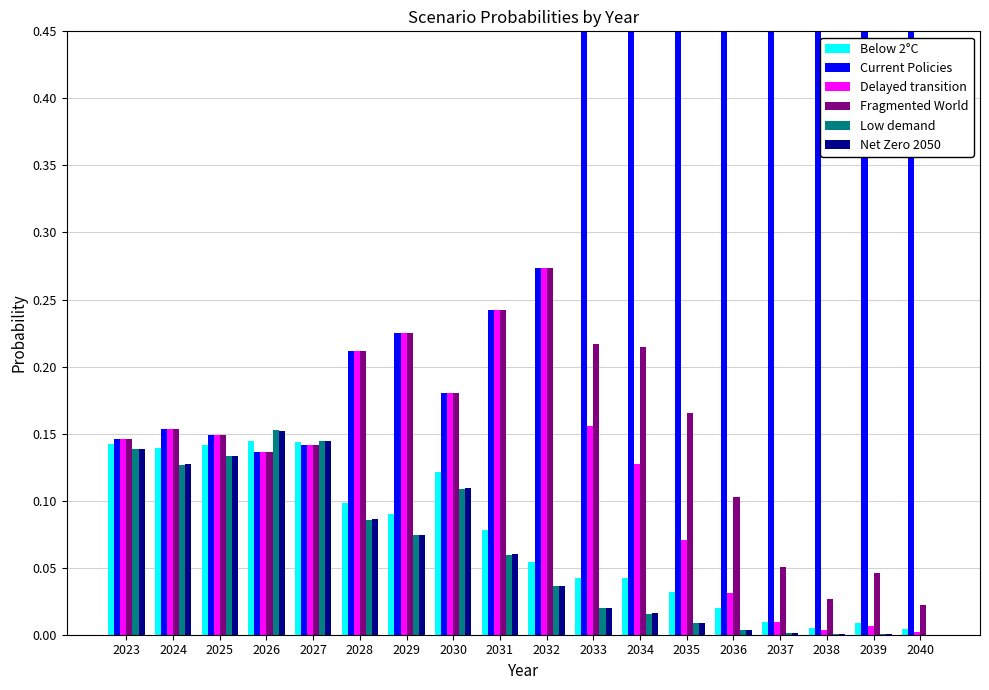

At 2033, list the series in order from largest to smallest.

Current Policies, Fragmented World, Delayed transition, Below 2°C, Net Zero 2050, Low demand